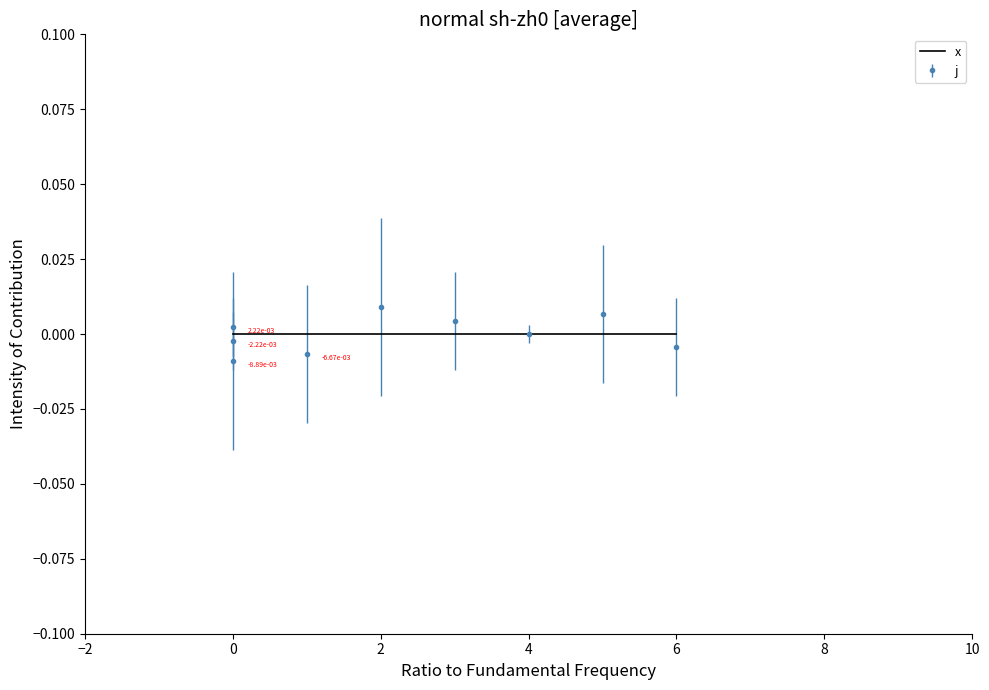

Rank the categories by value from lowest to highest.

0, 1, 6, 0, 4, 0, 3, 5, 2